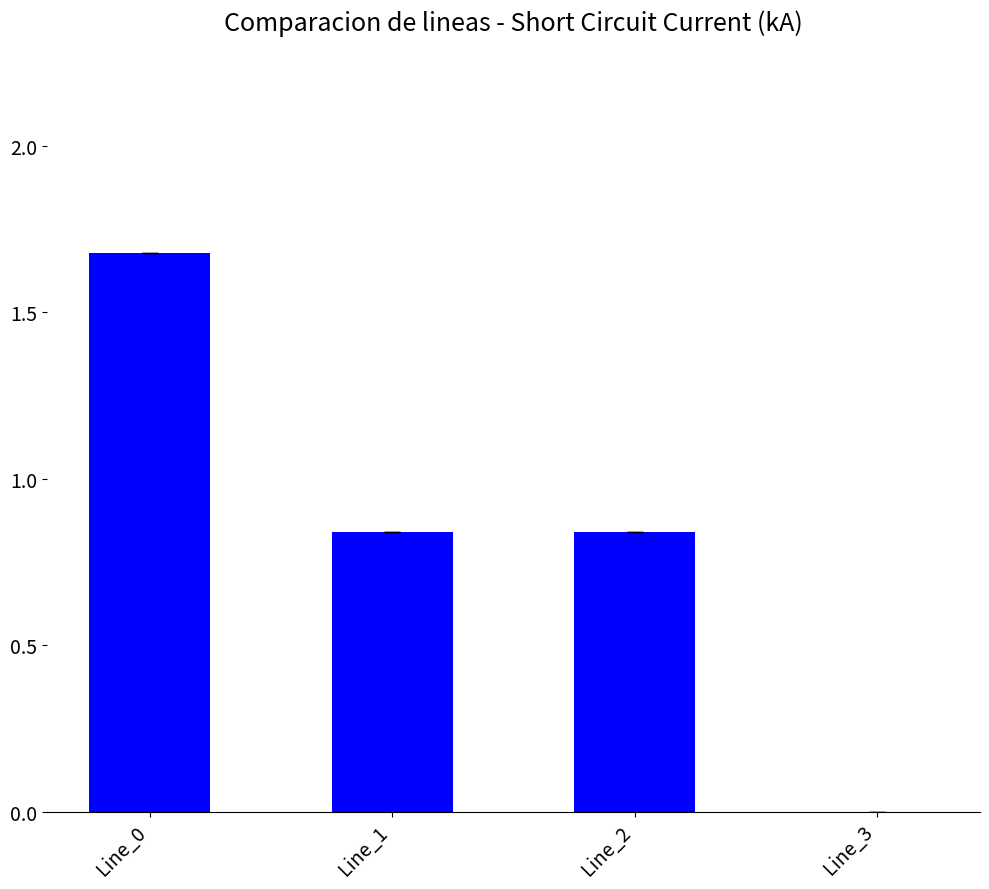

Are the bars horizontal?

No